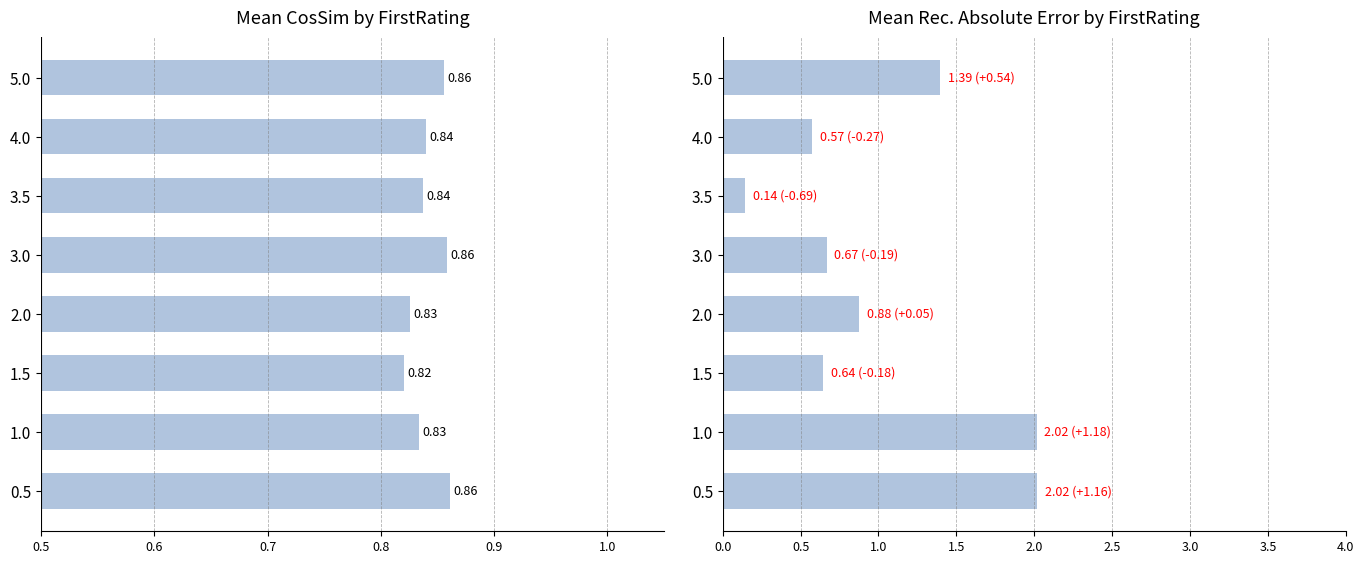

Which series has the largest total across all categories?

Recommendation Absolute Error